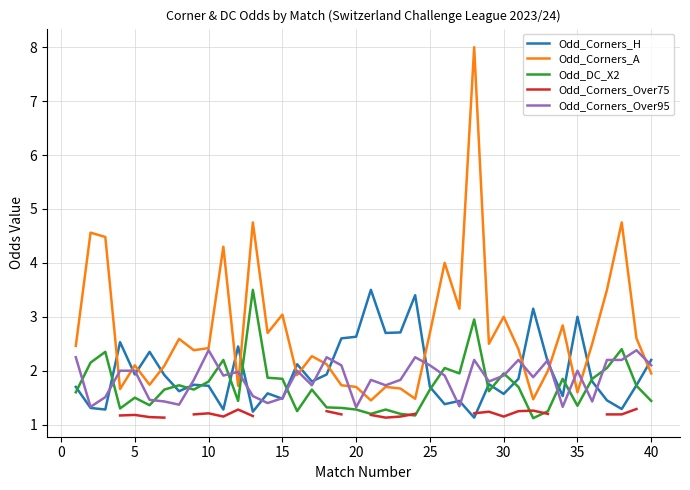

Count the number of data series in this chart.

5